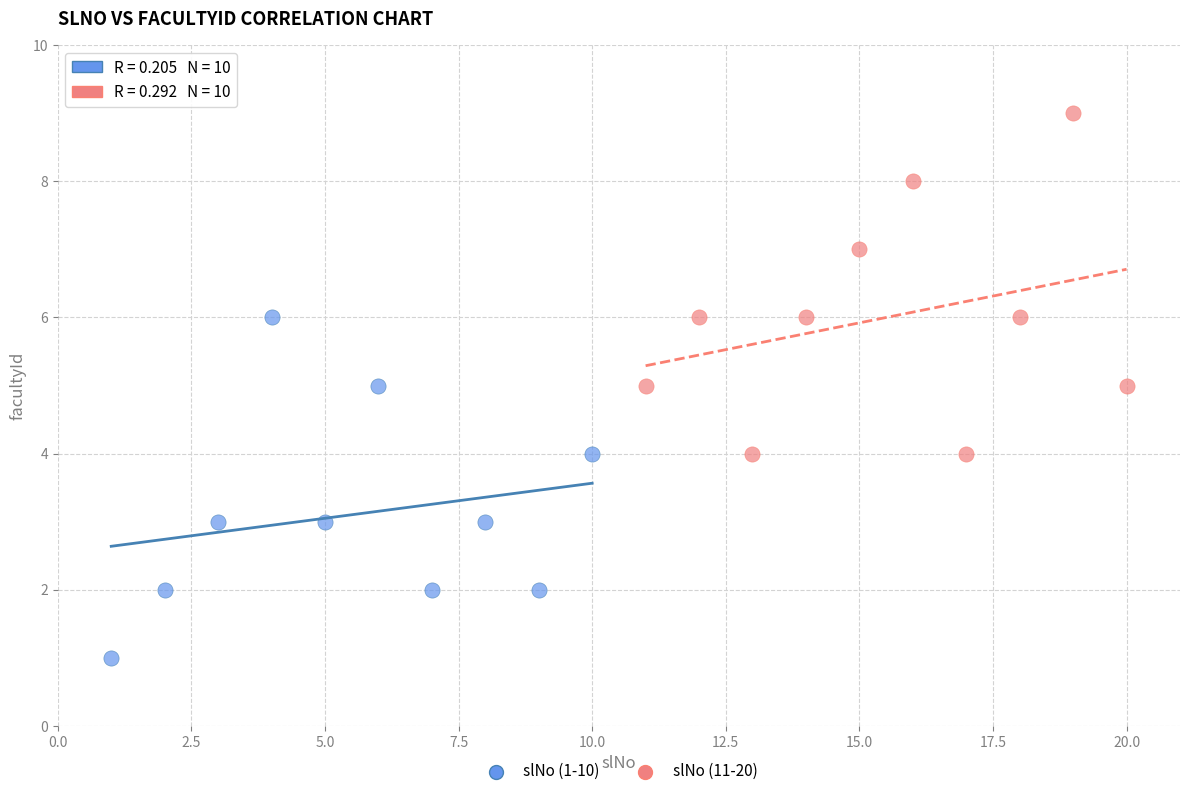

Which series contains the highest Y value?

slNo (11-20)